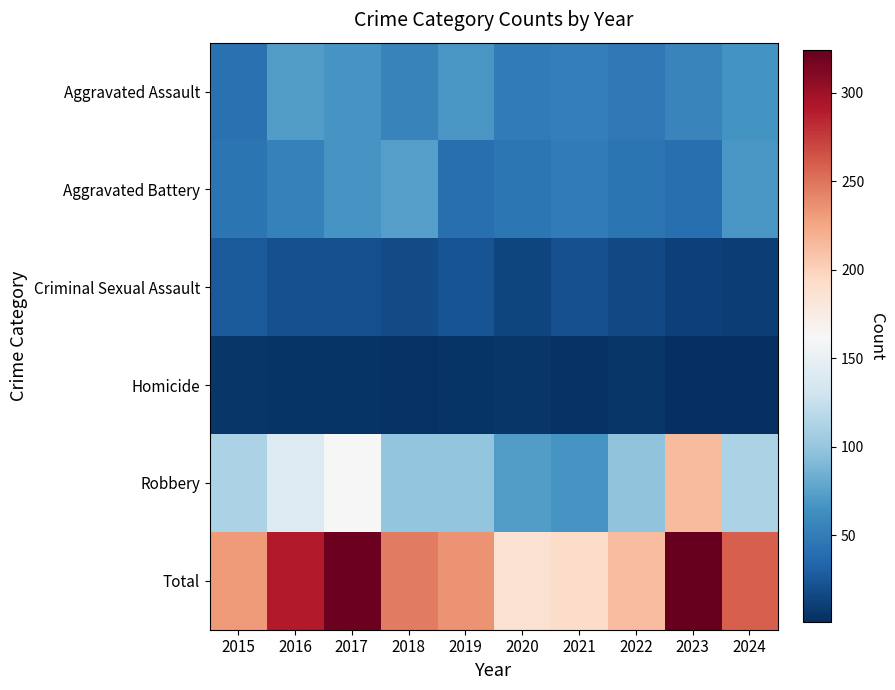

Reading right to left, extract all data points from this chart.

Aggravated Assault: 2024=66	2023=56	2022=47	2021=52	2020=50	2019=68	2018=54	2017=67	2016=72	2015=42
Aggravated Battery: 2024=68	2023=41	2022=45	2021=50	2020=46	2019=41	2018=73	2017=67	2016=53	2015=45
Criminal Sexual Assault: 2024=11	2023=12	2022=17	2021=20	2020=14	2019=23	2018=18	2017=20	2016=21	2015=27
Homicide: 2024=2	2023=1	2022=6	2021=3	2020=5	2019=4	2018=3	2017=4	2016=4	2015=5
Robbery: 2024=112	2023=214	2022=97	2021=67	2020=72	2019=99	2018=99	2017=163	2016=140	2015=112
Total: 2024=259	2023=324	2022=212	2021=192	2020=187	2019=235	2018=247	2017=321	2016=290	2015=231